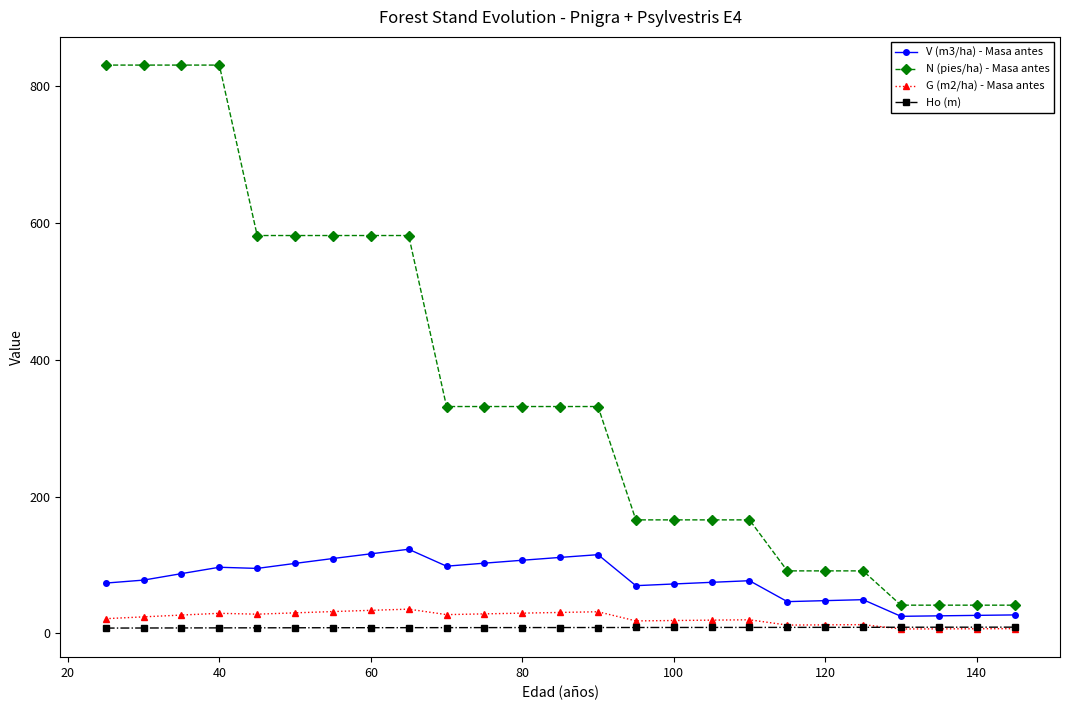

Which series has the widest spread of values?

N (pies/ha) - Masa antes